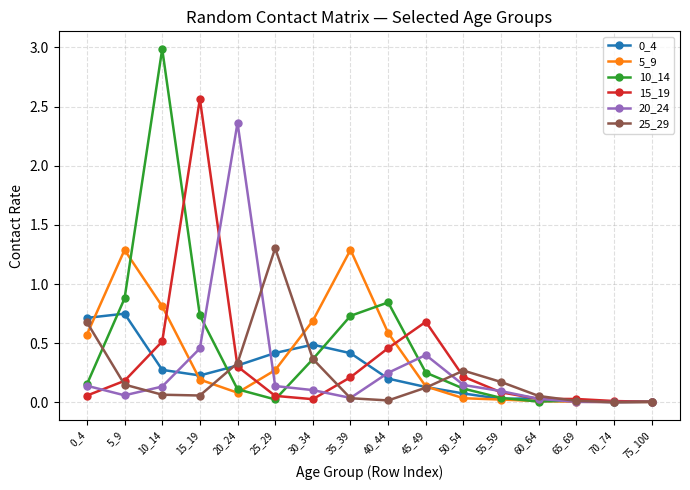

True or false: 0_4 has more than 0 points higher than both neighbors.

True